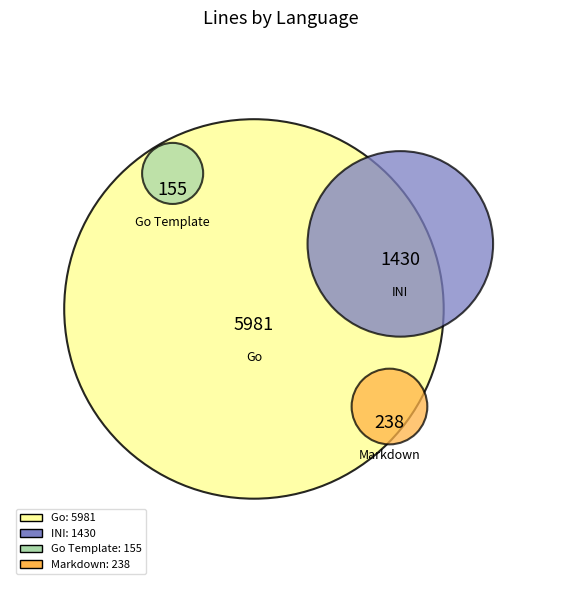

Combined, do Markdown and Go account for over 50%?

Yes